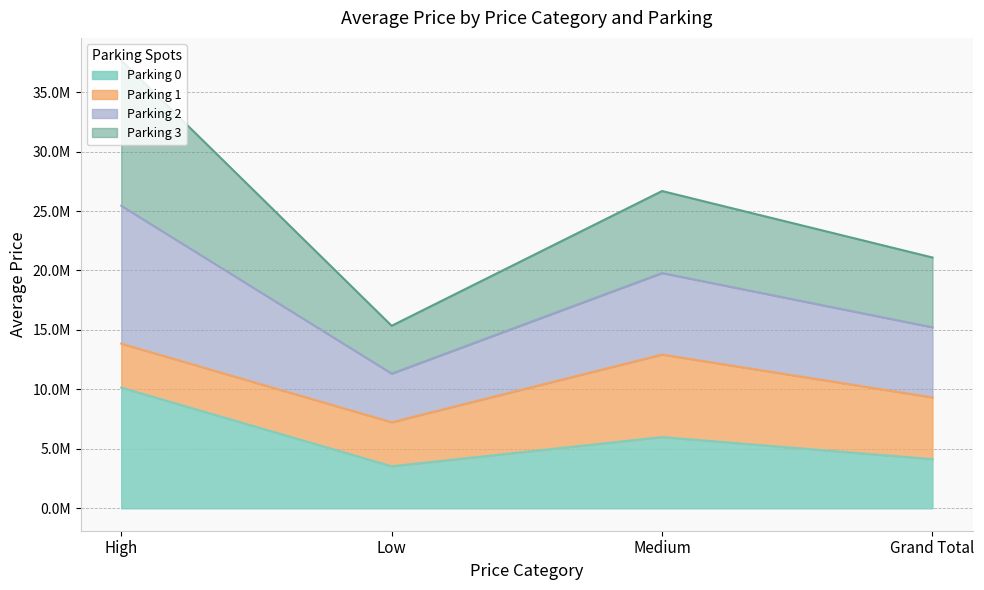

What value does the Parking 0 series have at Grand Total?

4136016.7